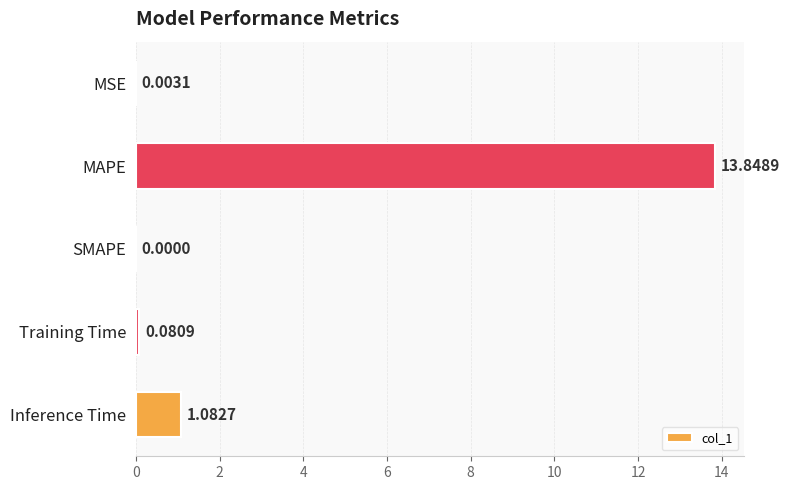

What is the sum of all values?

15.0